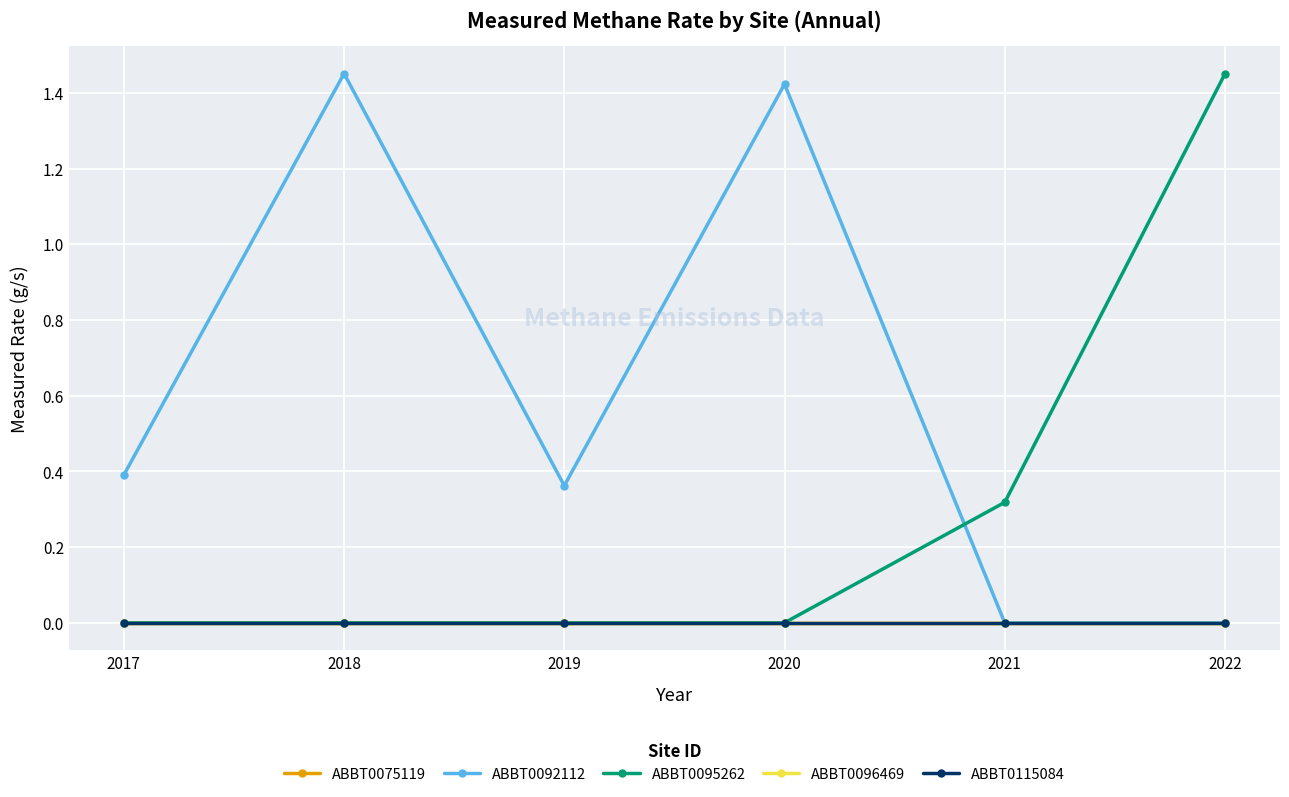

What is the difference between the highest and lowest values at 2020?

1.4